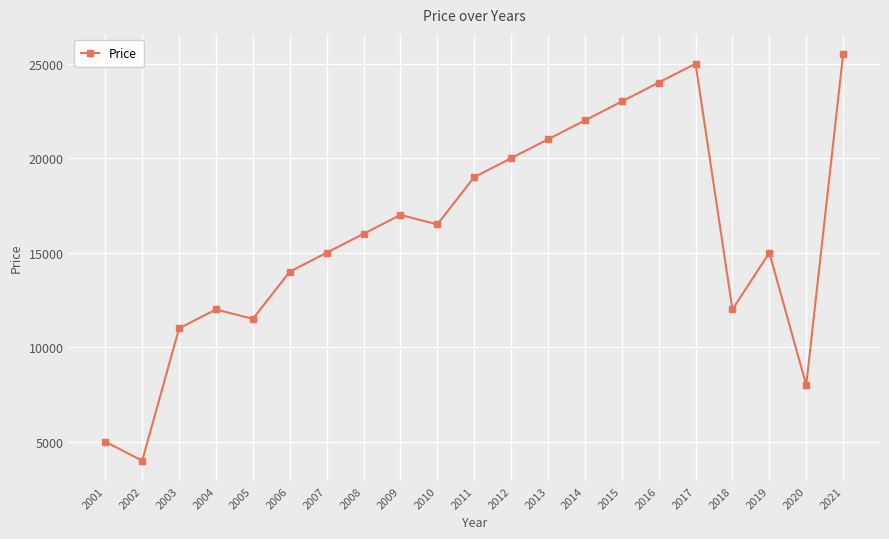

Count the number of data series in this chart.

1